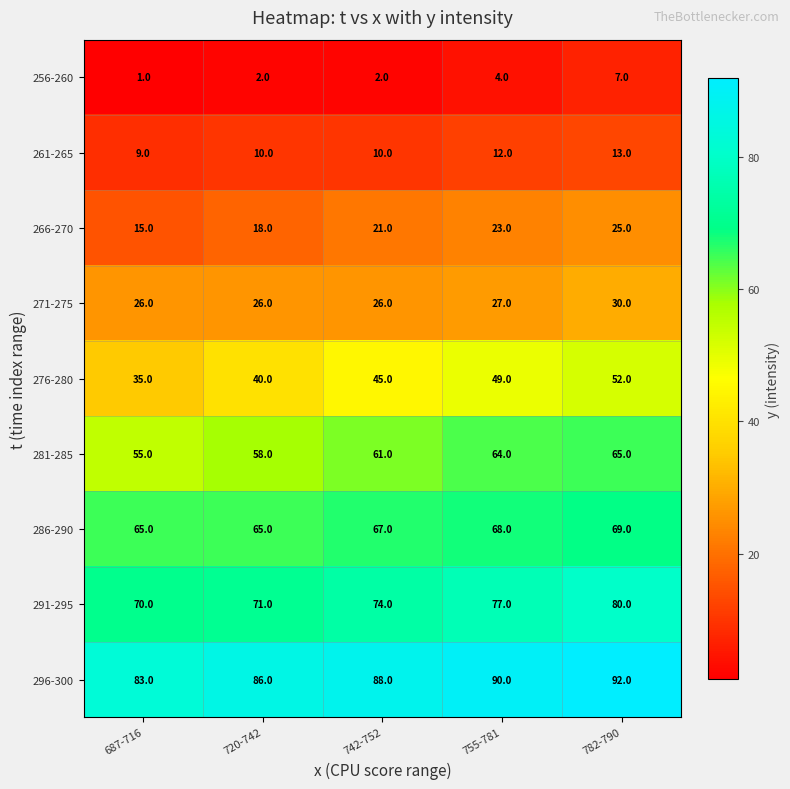

At which category does the chart reach its minimum across all series?

687-716